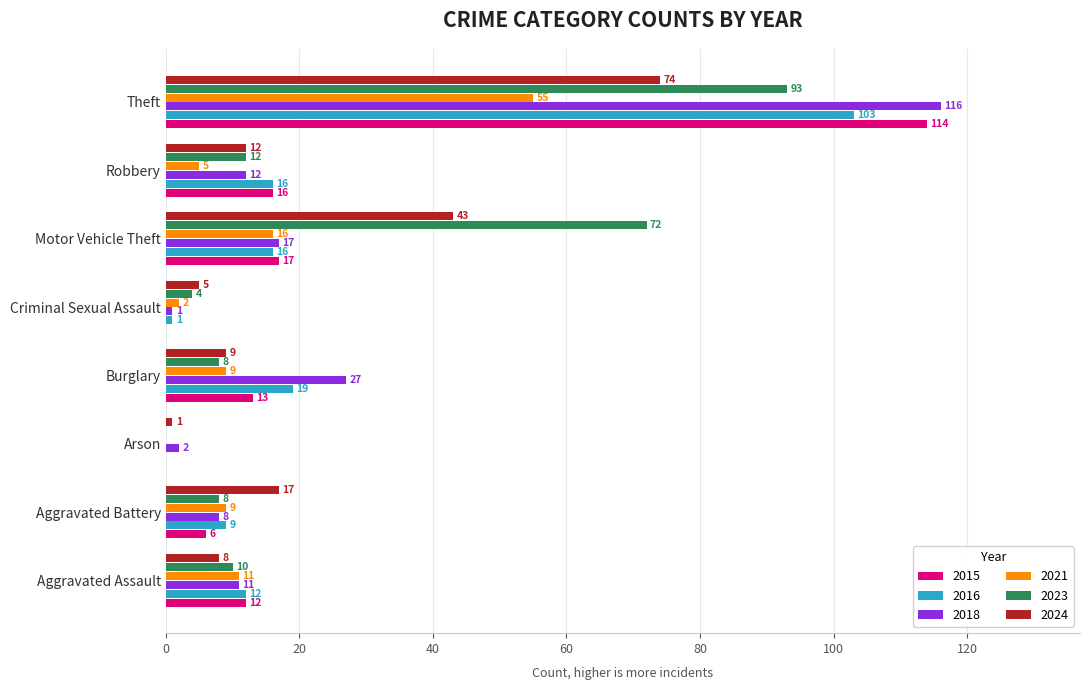

What is the highest value of the 2018 series?

116